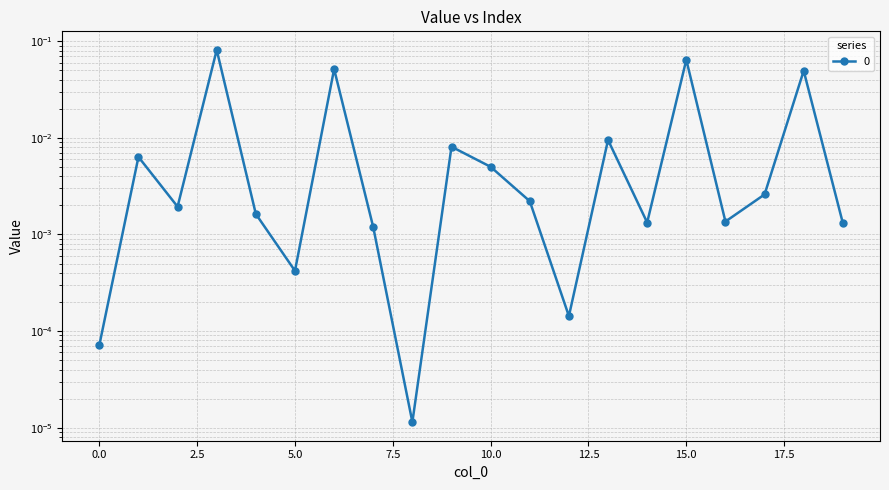

Is this an area chart (filled region under the line)?

No